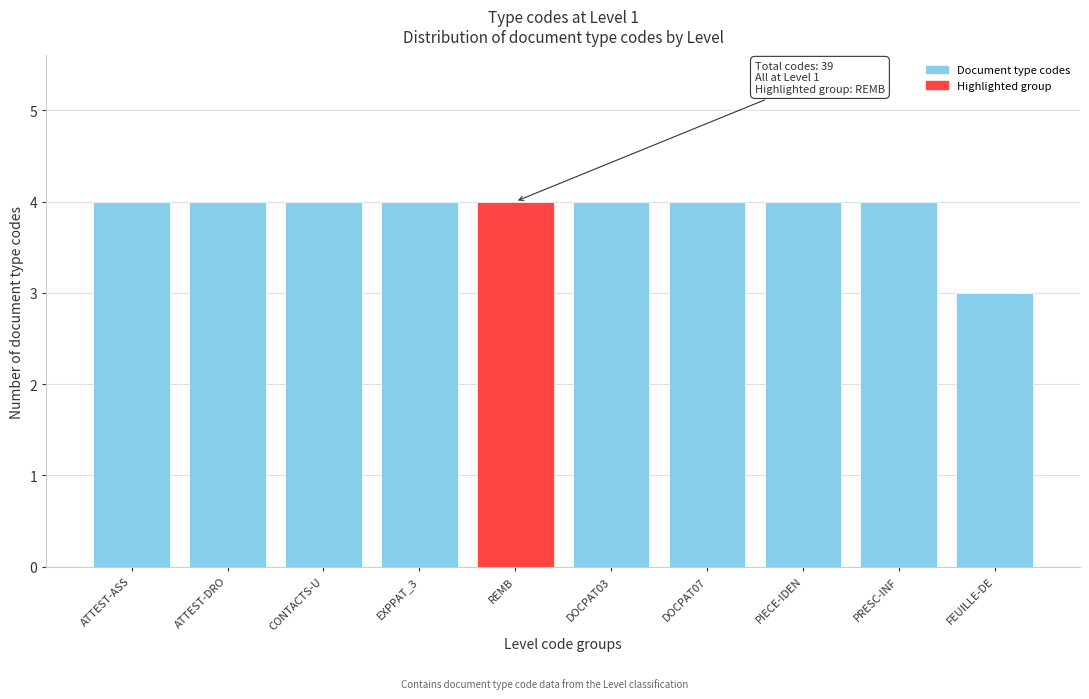

Reading left to right, what are all the values shown in this chart?

4	4	4	4	4	4	4	4	4	3